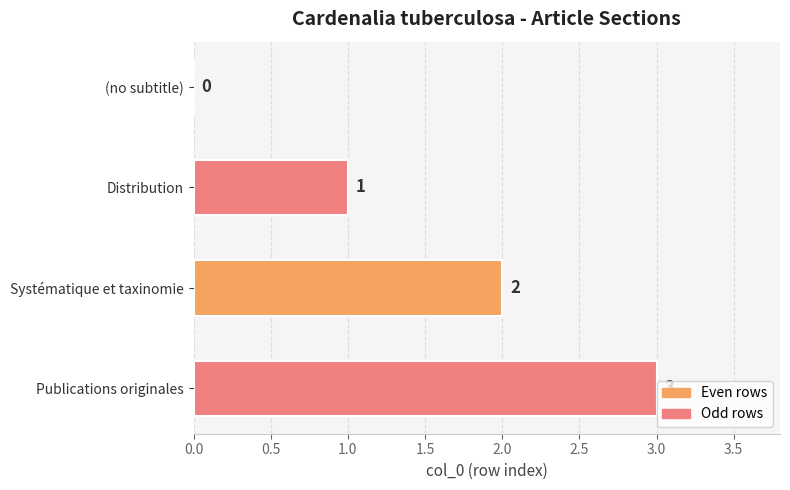

What is the greatest value displayed?

3